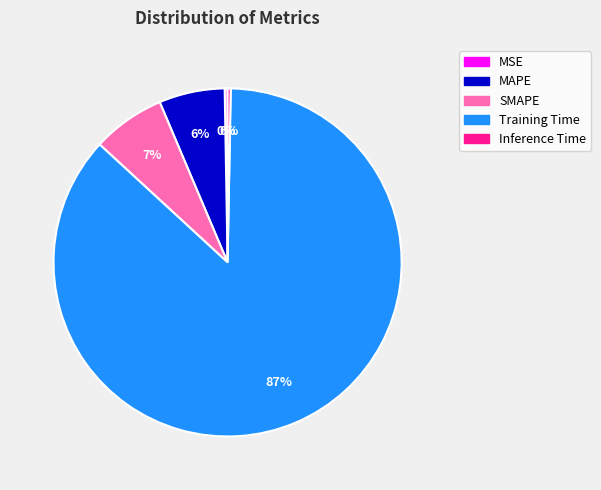

Which has a higher value, Inference Time or SMAPE?

SMAPE